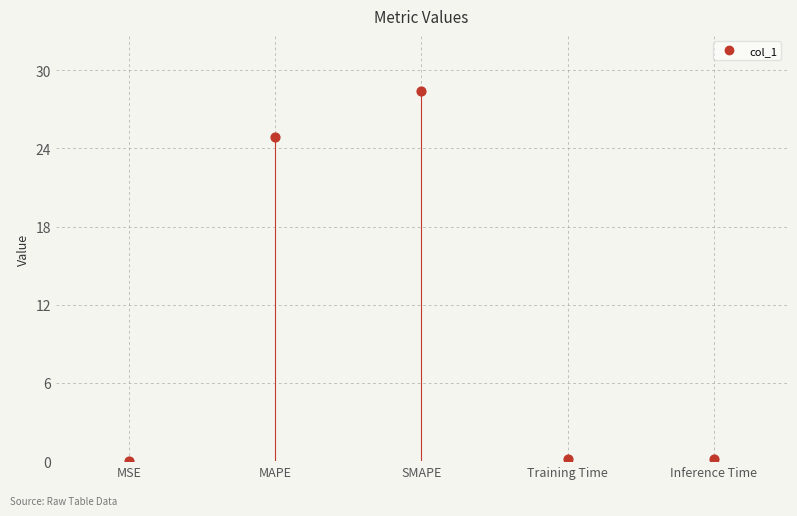

What is the range of Y values (max minus min)?

28.3